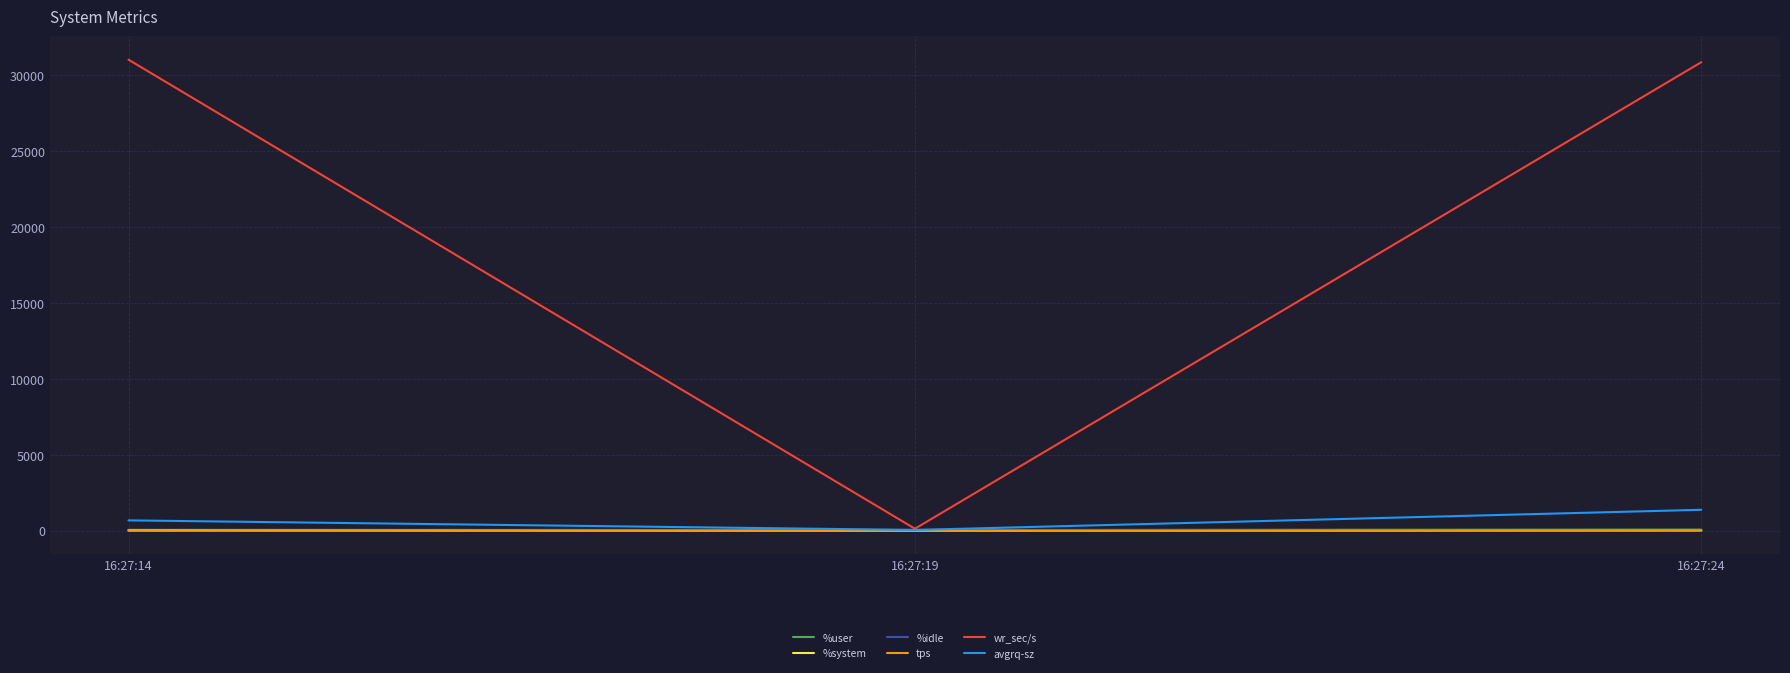

Is this an area chart (filled region under the line)?

No